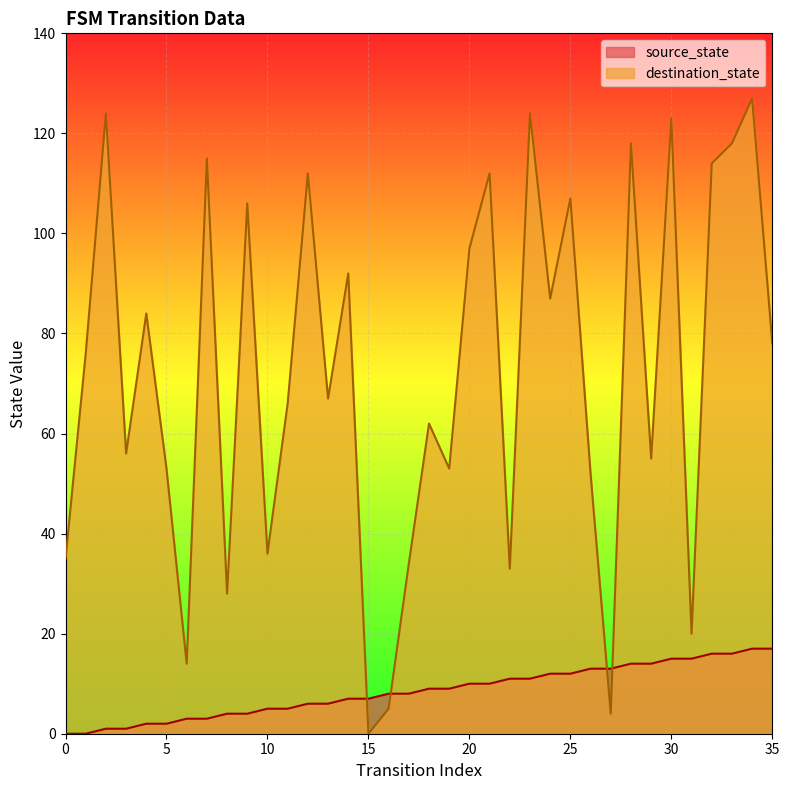

How many values in source_state are above zero?

34